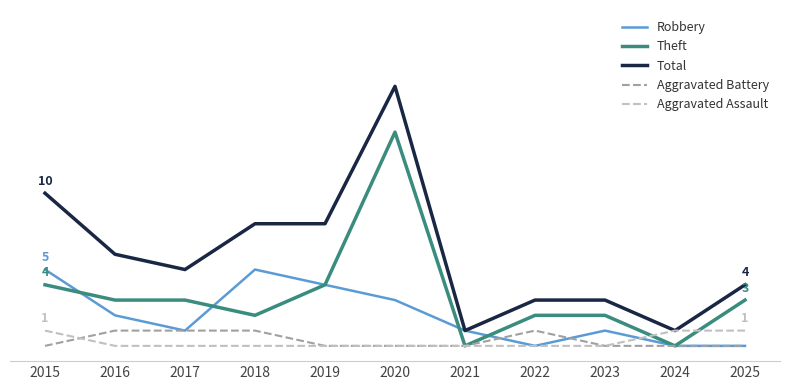

In Theft, how many points are lower than both neighbors (excluding endpoints)?

3